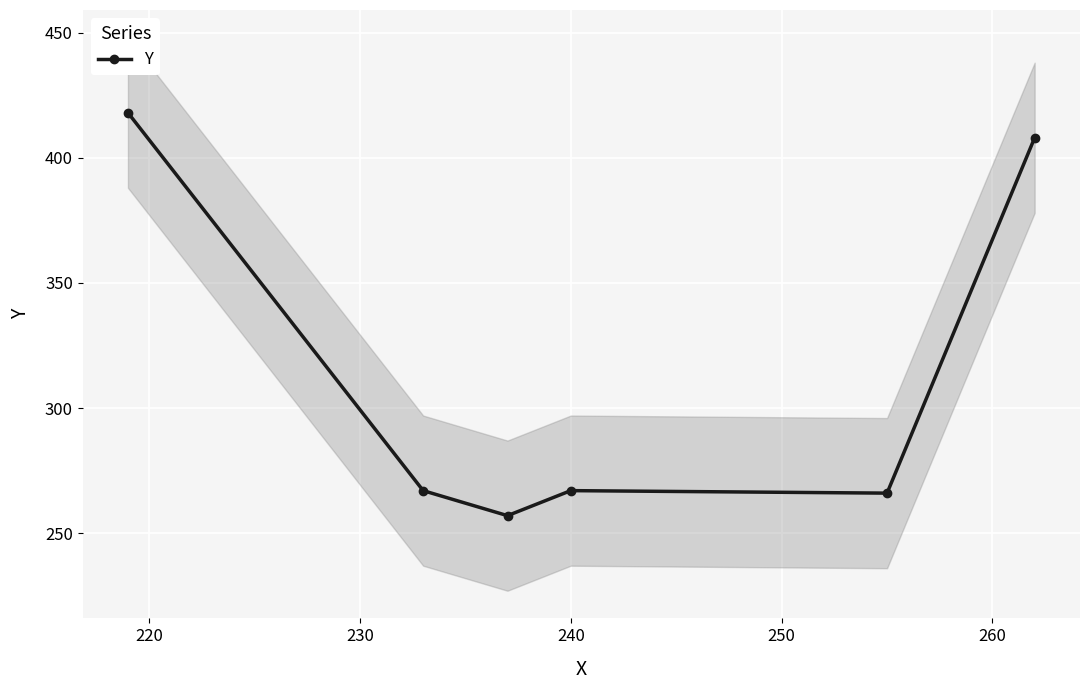

Where is the first local maximum?

240